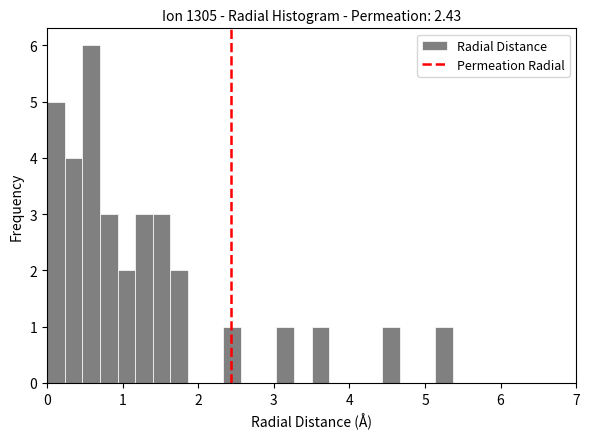

Around what value on the x-axis is the tallest bar? Give the approximate position of its centre, as read against the axis.

0.6